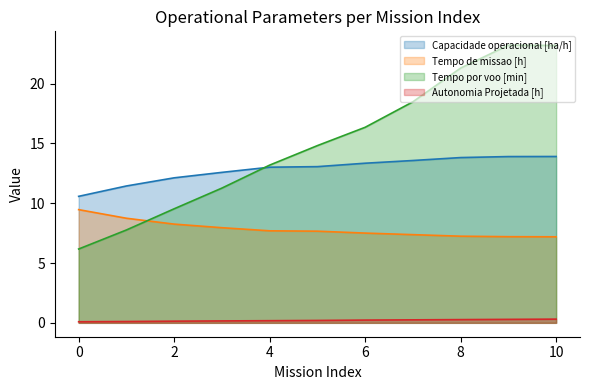

After their last crossing, which series has the higher values: Tempo por voo [min] or Tempo de missao [h]?

Tempo por voo [min]